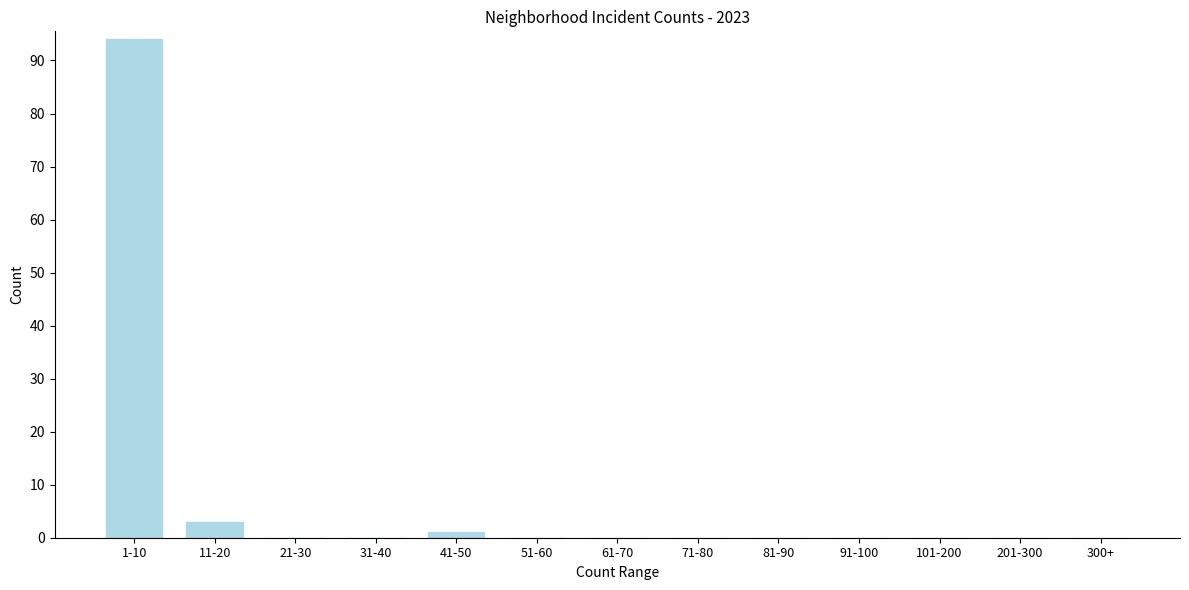

Reading right to left, transcribe all the data shown in this chart.

300+=0	201-300=0	101-200=0	91-100=0	81-90=0	71-80=0	61-70=0	51-60=0	41-50=1	31-40=0	21-30=0	11-20=3	1-10=94